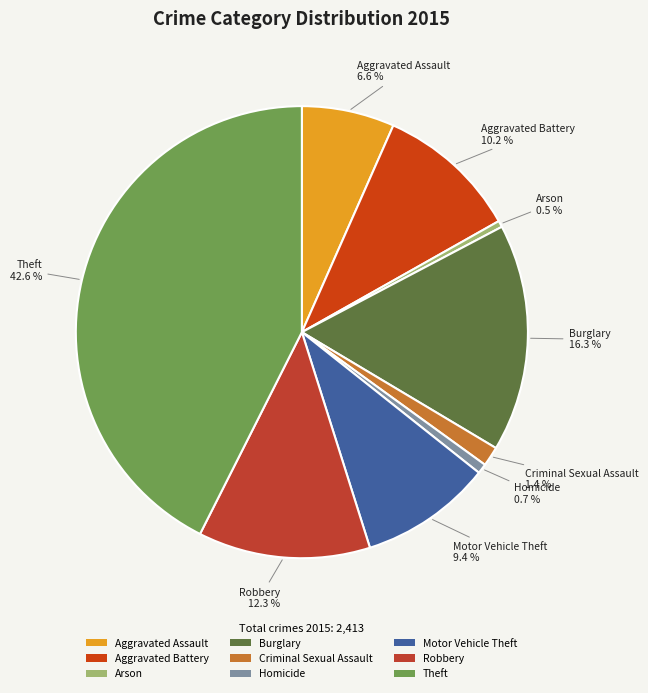

To the nearest percent, what is the combined percentage of Theft and Aggravated Assault?

49%